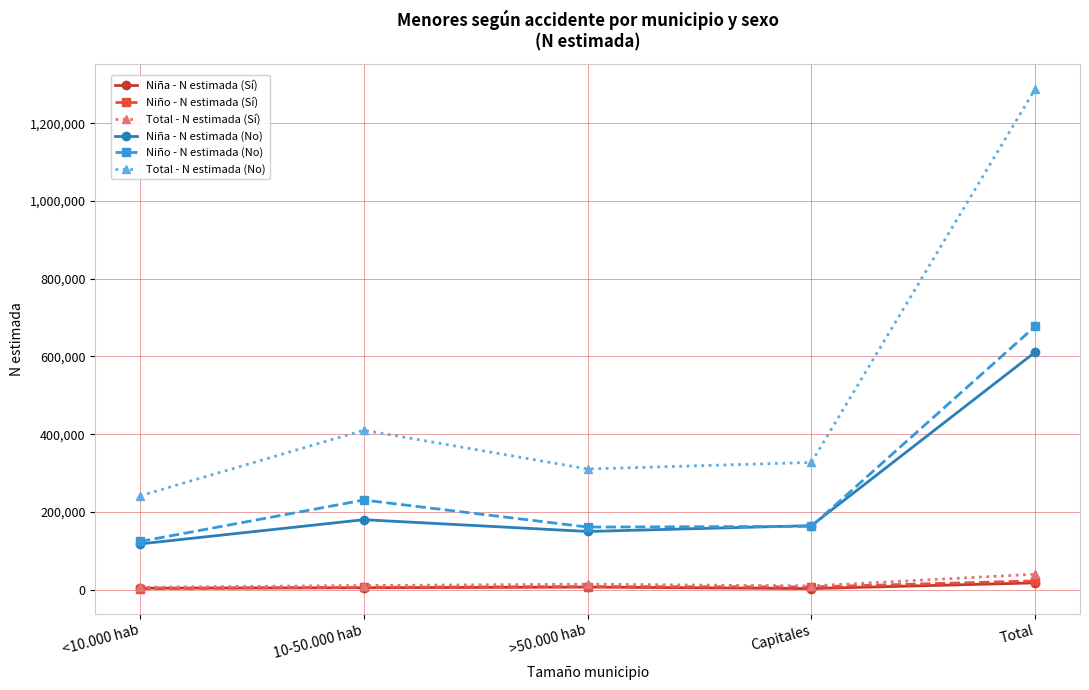

What is the value of the Niño - N estimada (No) point at the 3rd from the left?

160843